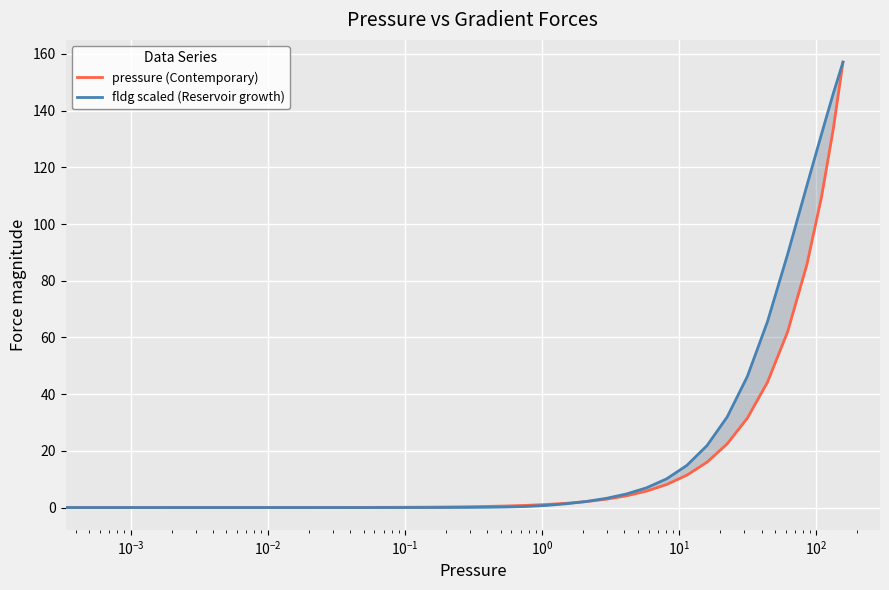

What is the difference between the second highest and minimum values in the fldg scaled (Reservoir growth) series?

146.0